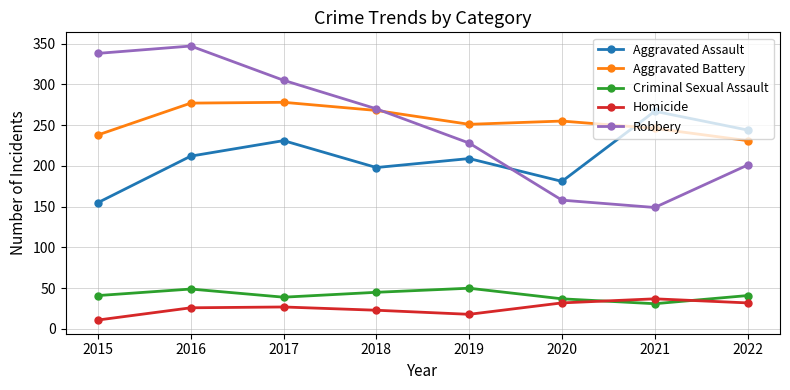

Between 2017 and 2021, which series saw the biggest shift?

Robbery